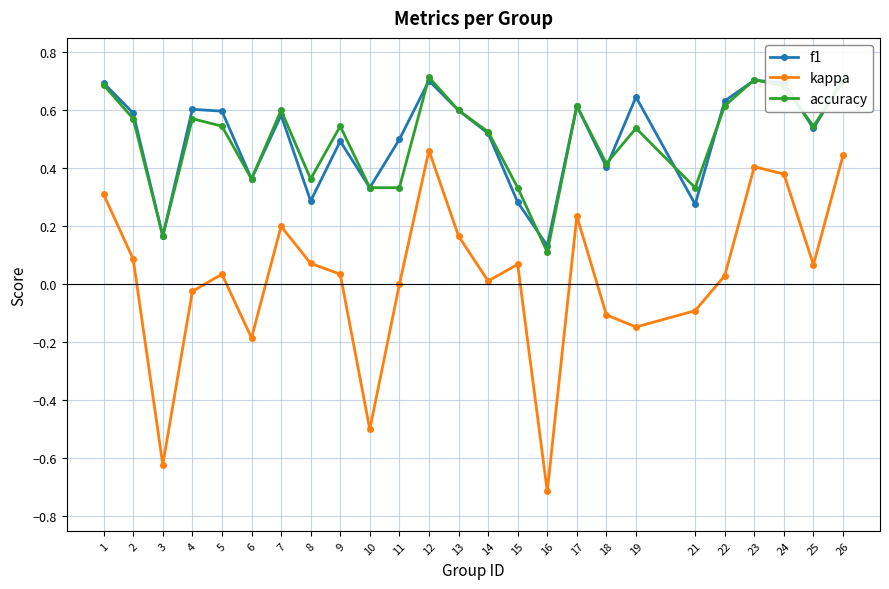

Is this an area chart (filled region under the line)?

No